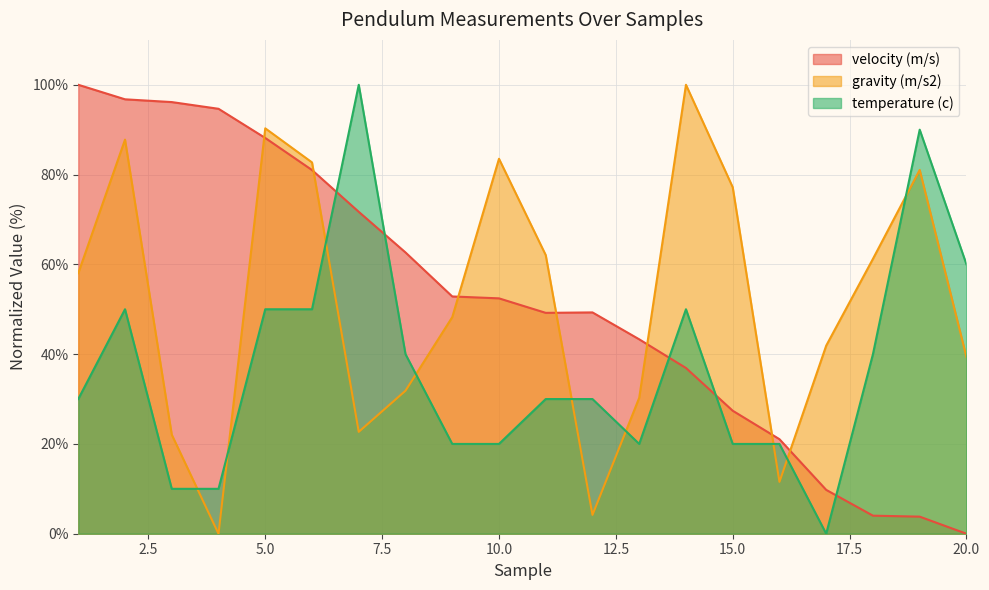

How many times do gravity (m/s2) and velocity (m/s) cross each other?

7